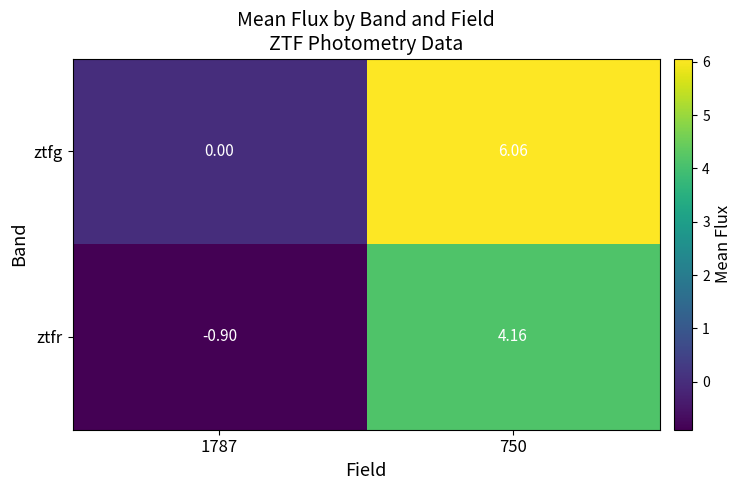

At 750, list the series in order from largest to smallest.

ztfg, ztfr